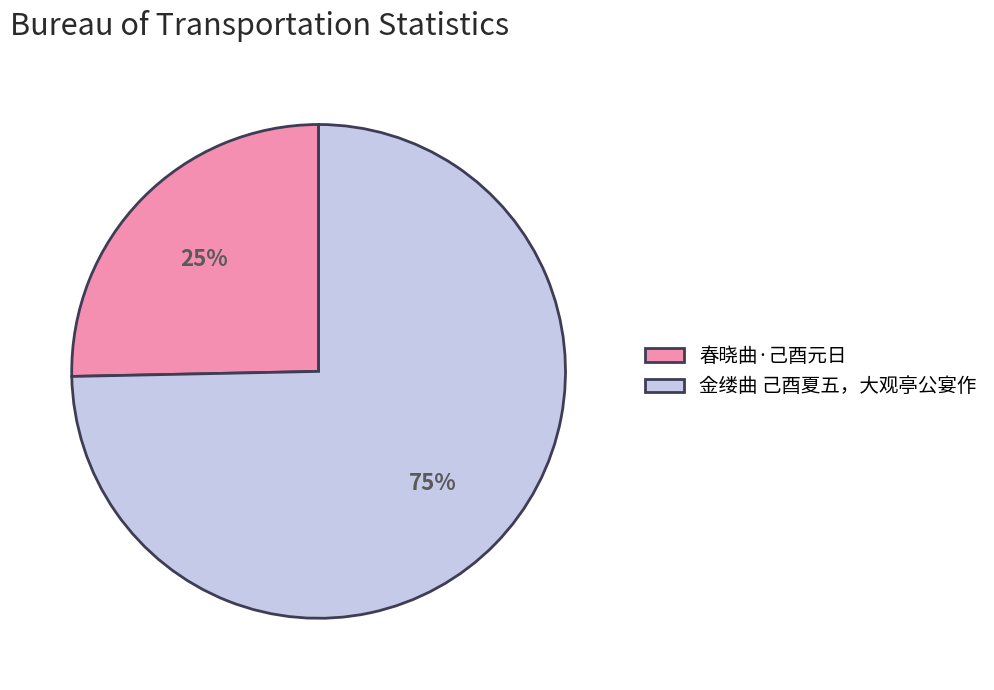

To the nearest percent, what is the combined percentage of 金缕曲 己酉夏五，大观亭公宴作 and 春晓曲·己酉元日?

100%